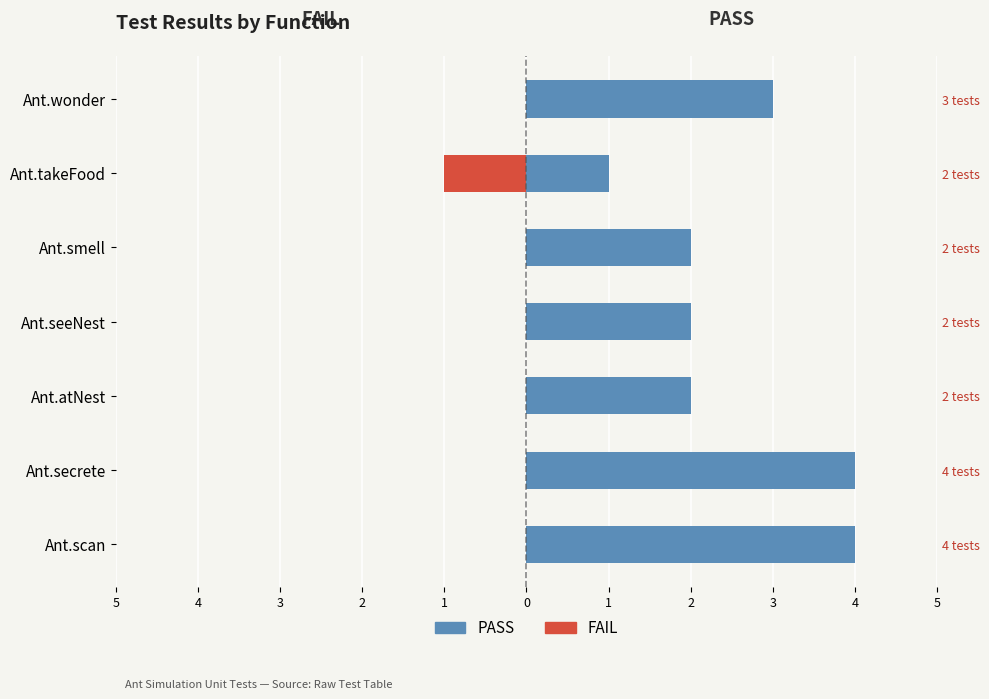

Does the chart contain any negative values?

Yes